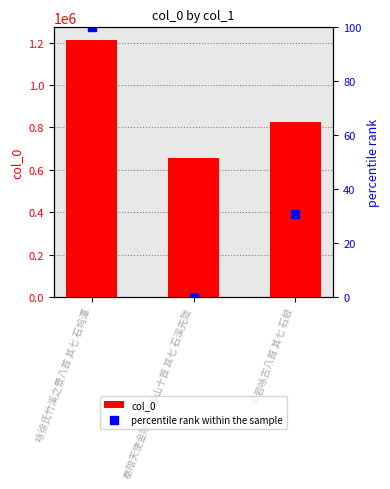

At which label does percentile rank within the sample first exceed 30?

咏徐氏竹溪之景八首 其七 石坞潭